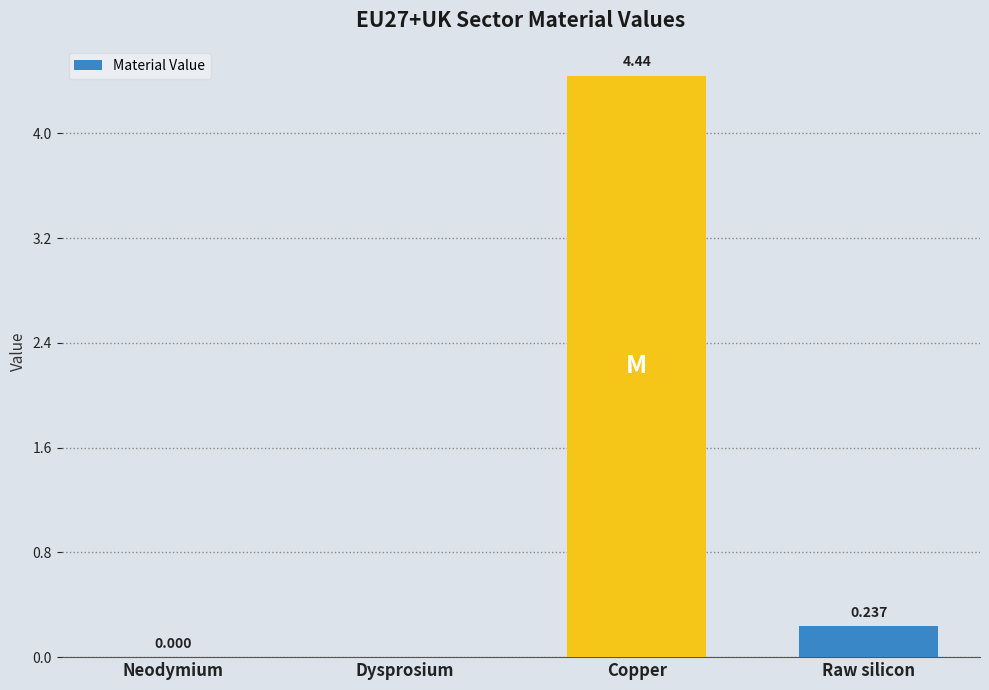

Where is the data nearest to the value 2?

Raw silicon